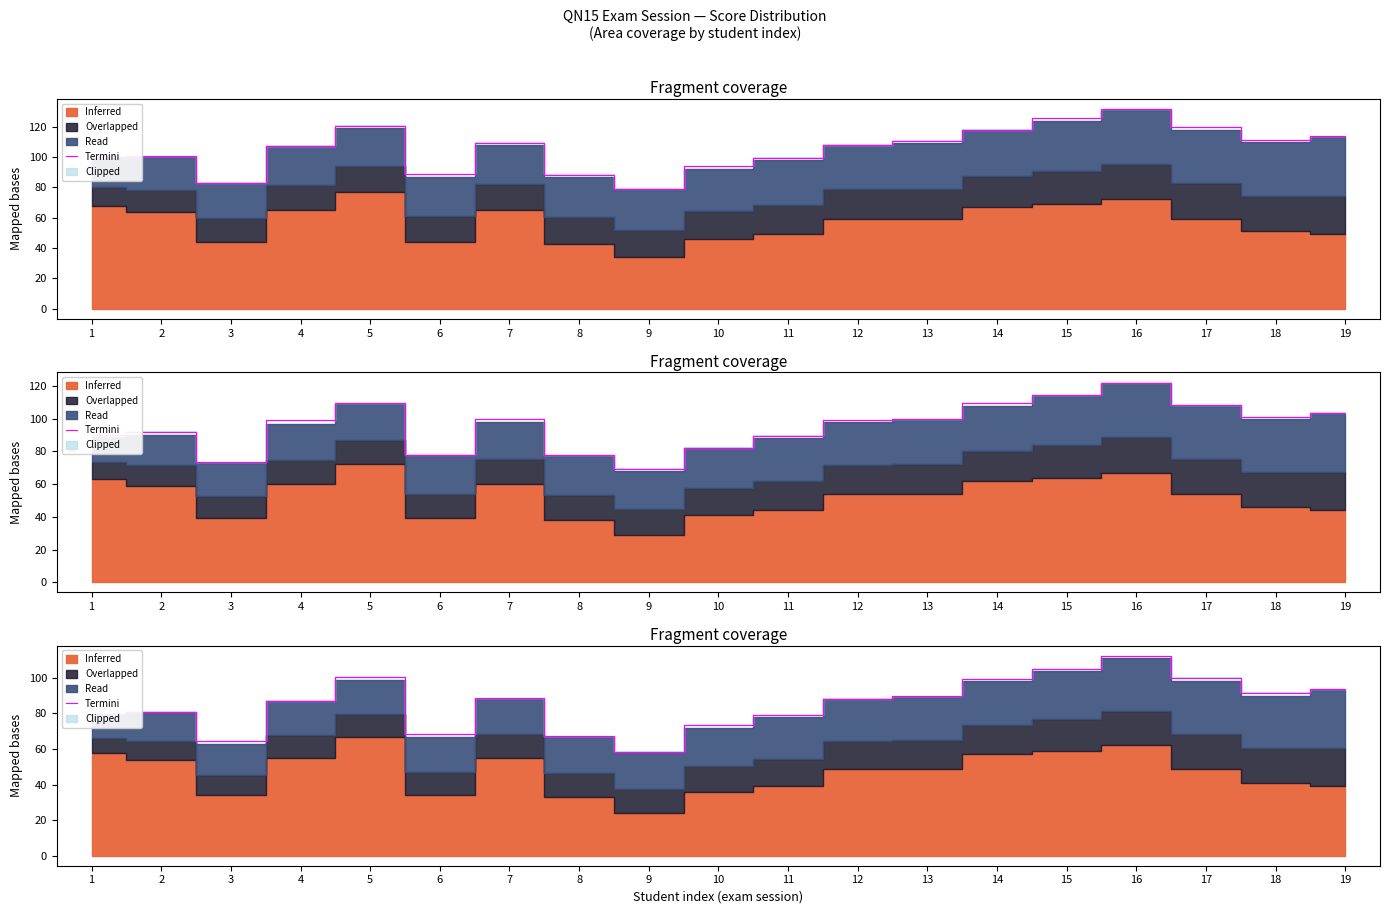

What value does the data have at 6?

68.5